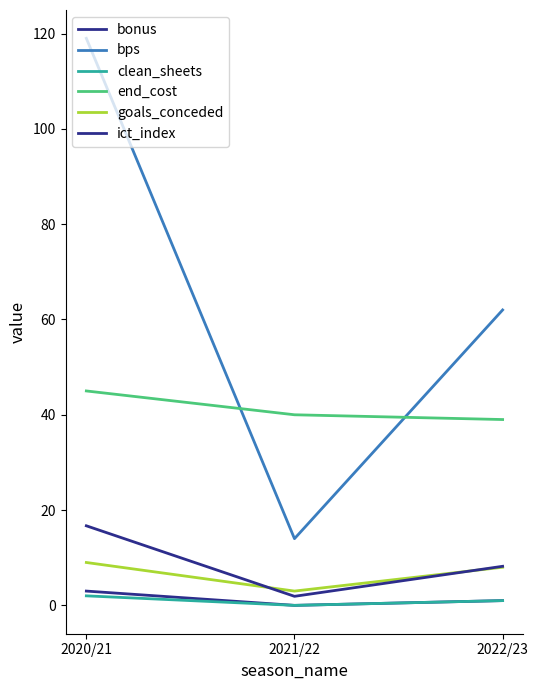

What is the difference between the highest and lowest values at 2021/22?

40.0